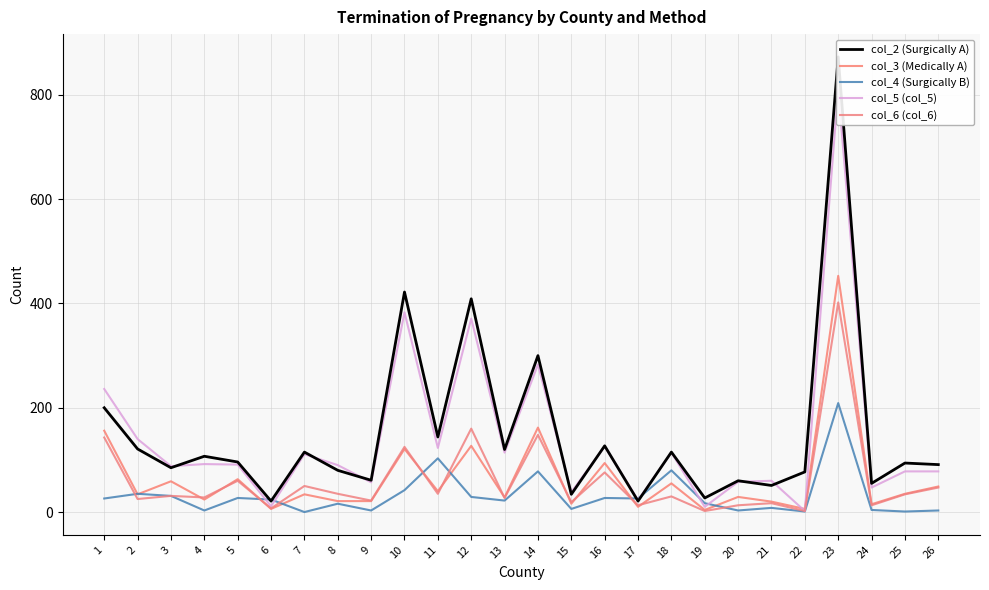

Which series has the largest total across all categories?

col_2 (Surgically A)